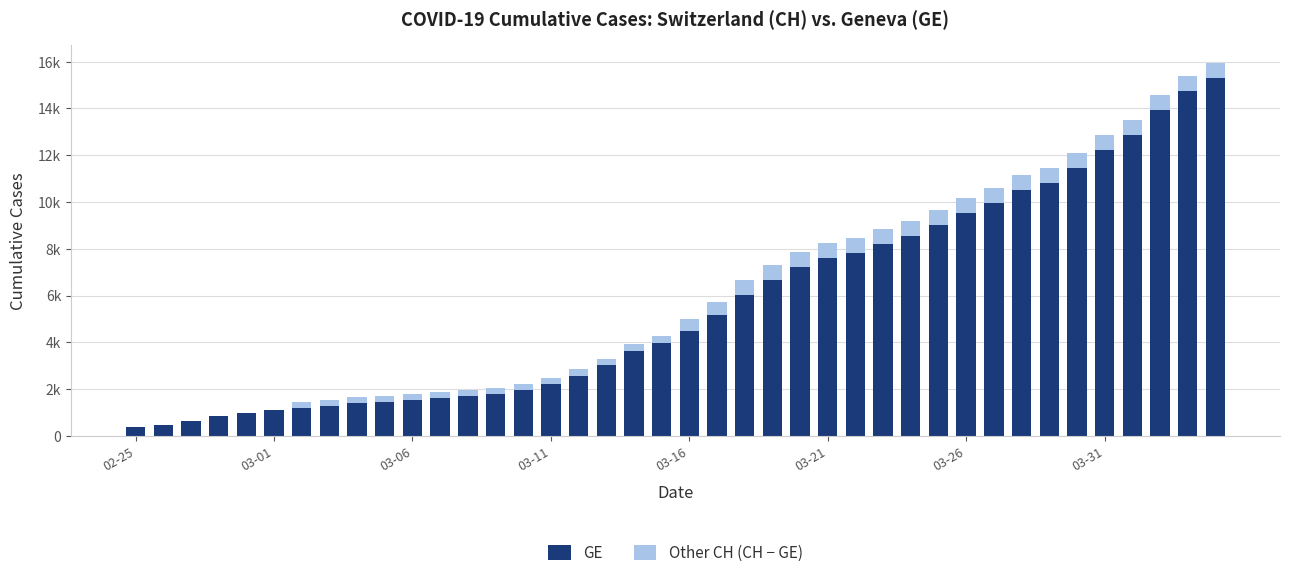

Does the chart contain stacked bars?

Yes